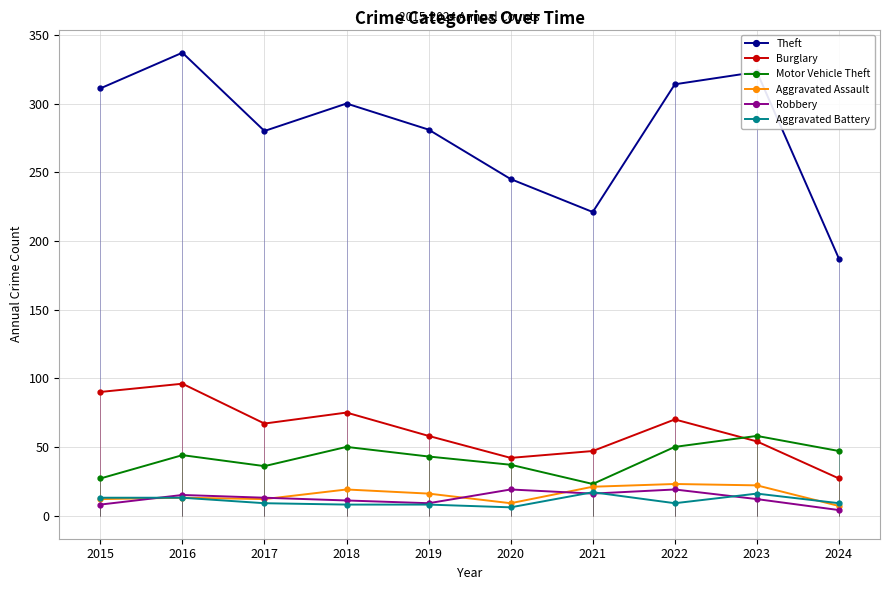

Is the value of Theft at 2015 greater than the value of Aggravated Assault at 2021?

Yes